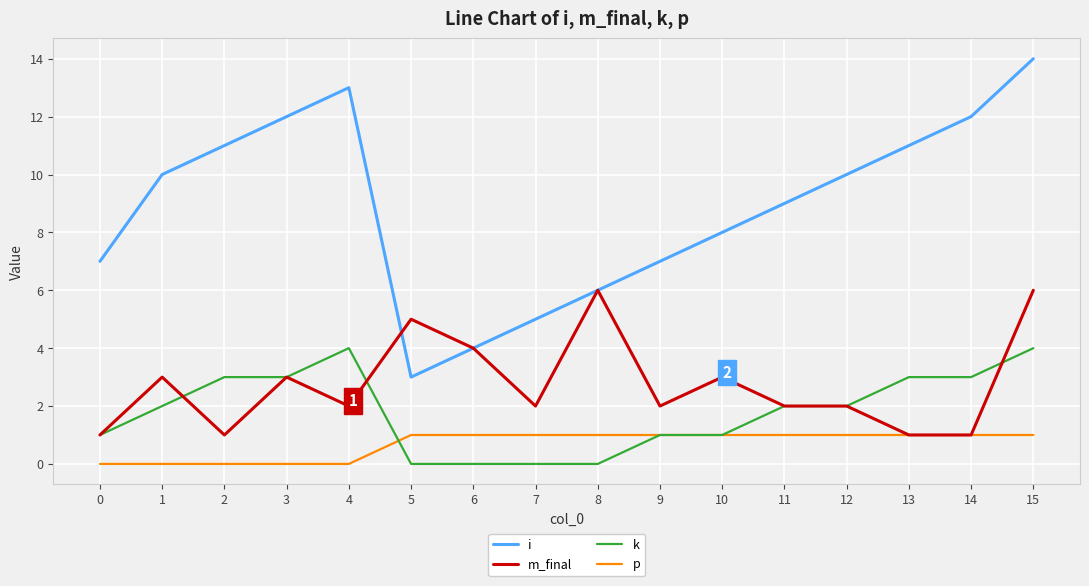

Which series changed the most between 1 and 10?

i